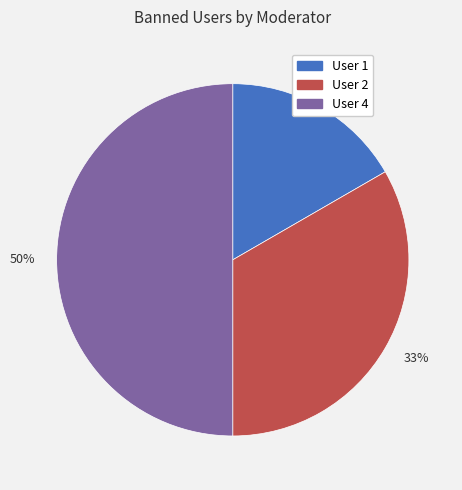

Which slice is the largest?

50%